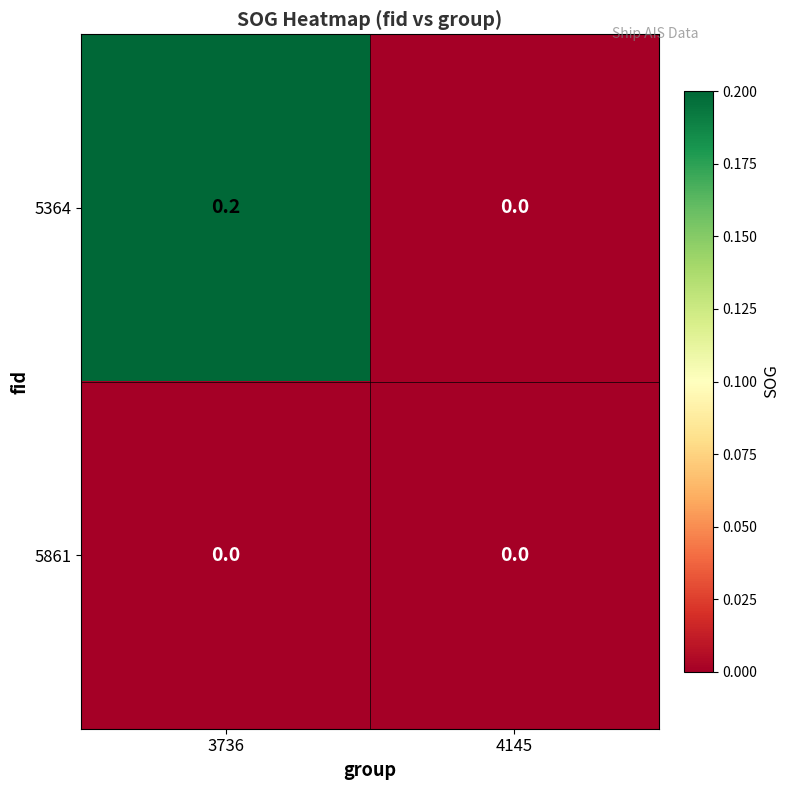

How many distinct data groups are displayed?

2